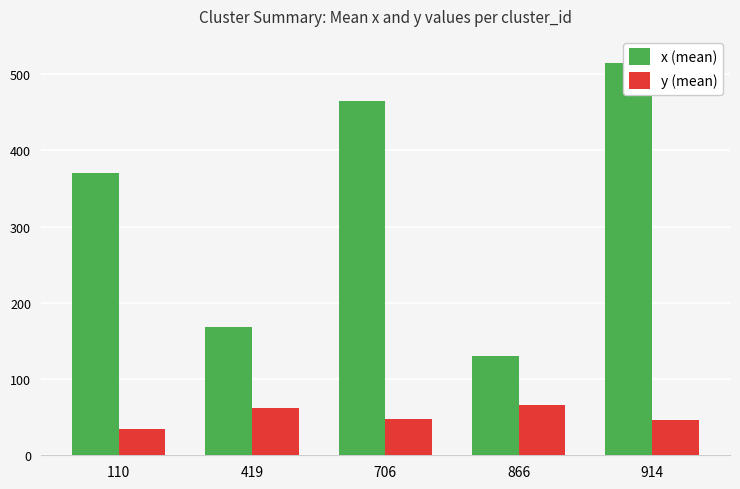

How many data points in x (mean) are above 370?

2